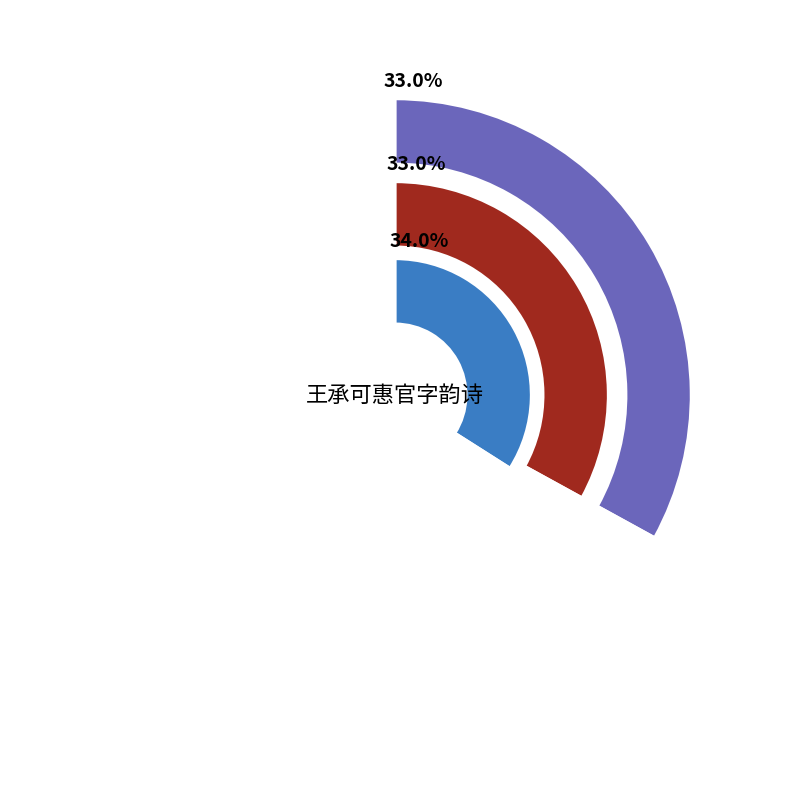

To the nearest percent, what percentage of the pie is 王承可惠官字韵诗次韵二首 其二?

33%